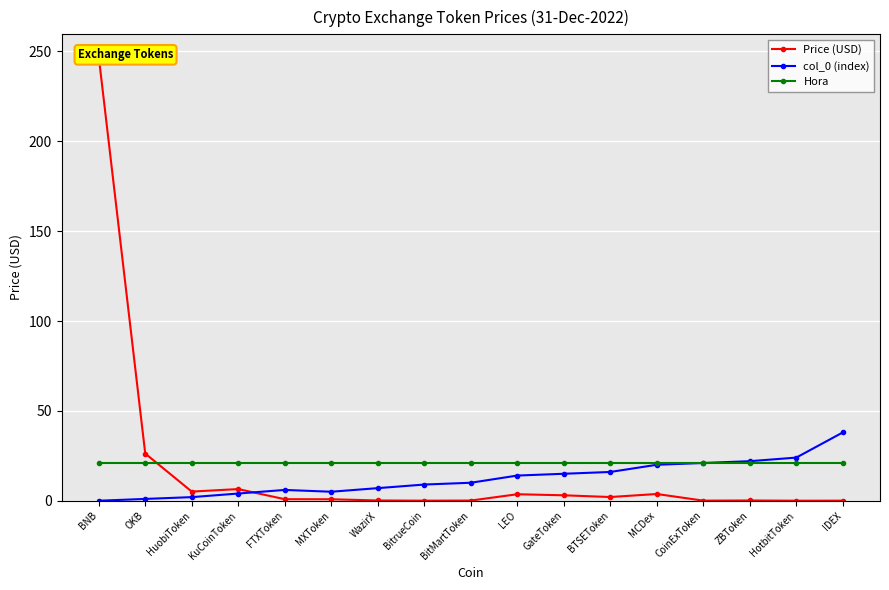

What is the sum of the col_0 (index) values at BTSEToken and MCDex?

36